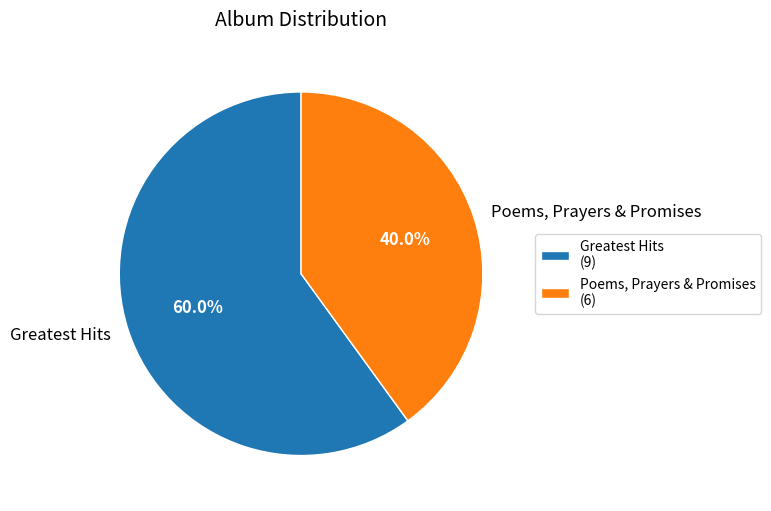

How many segments does this pie chart have?

2